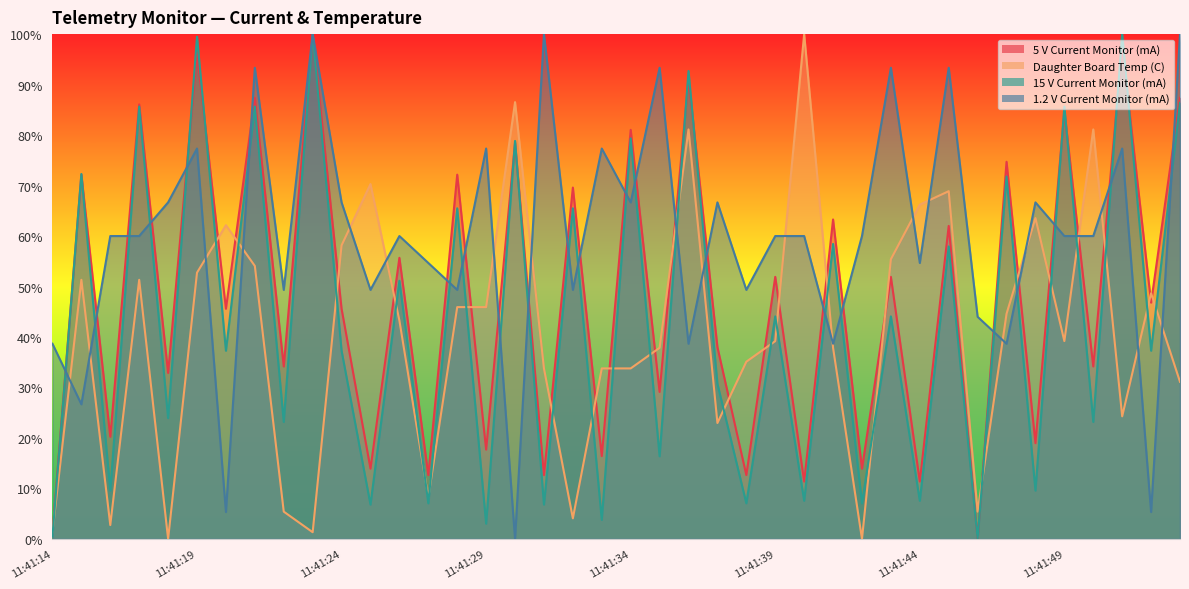

What is the sum of the Daughter Board Temp (C) values at 11:41:34 and 11:41:19?

86.5